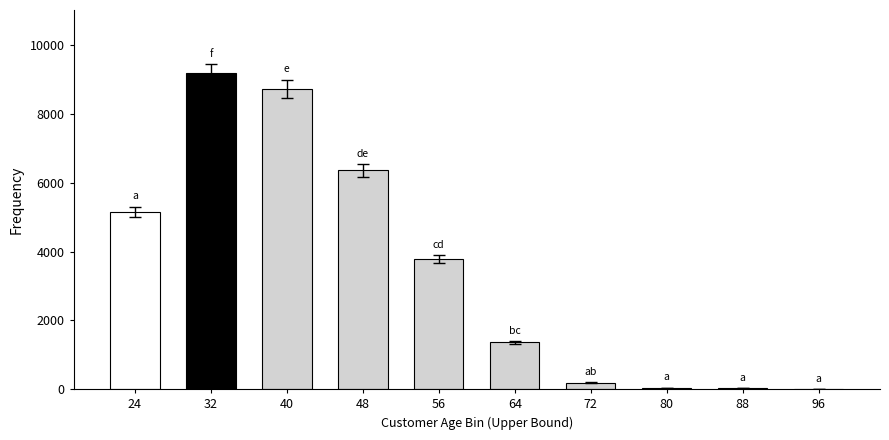

What is the average value?

3487